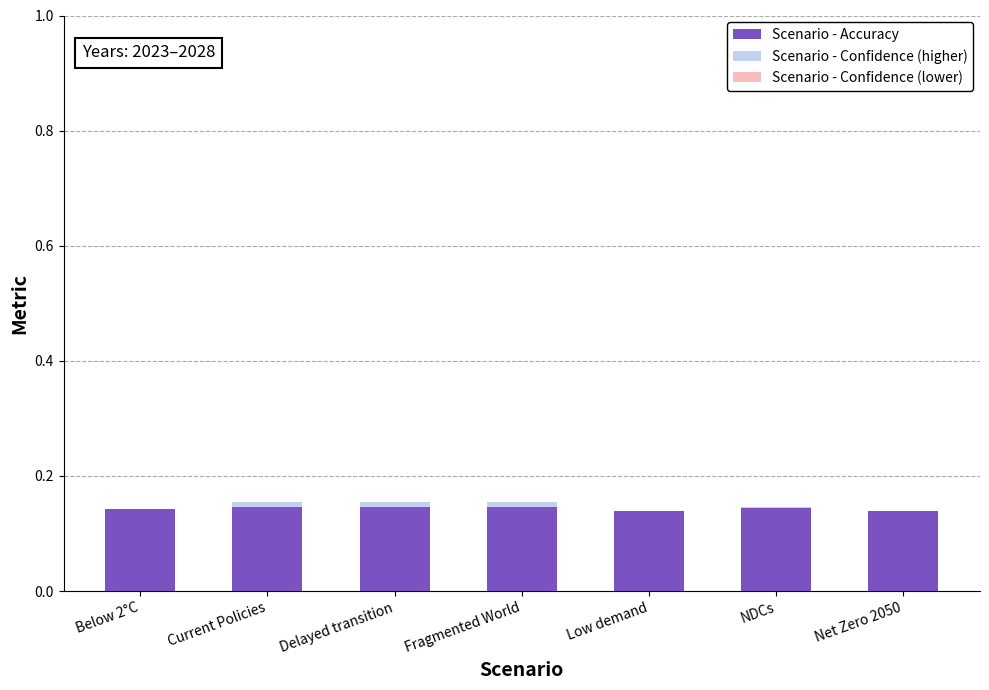

Which series has the widest spread of values?

Scenario - Confidence (lower)